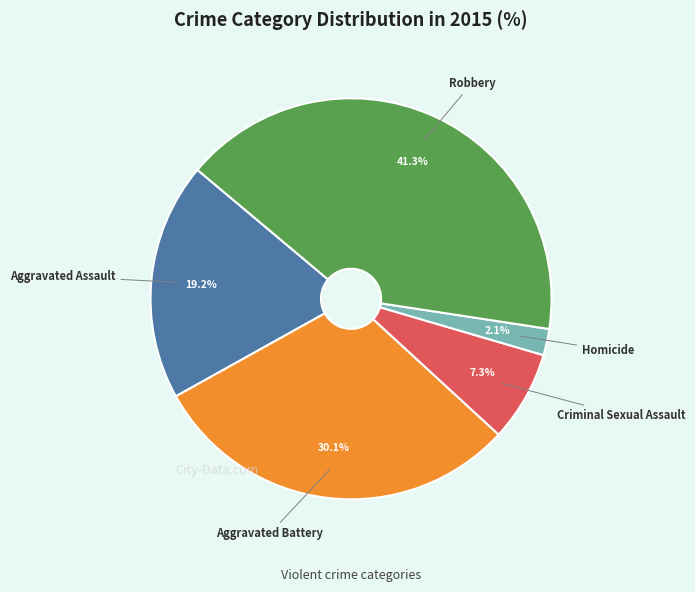

What portion of the pie excludes Robbery?

58.7%